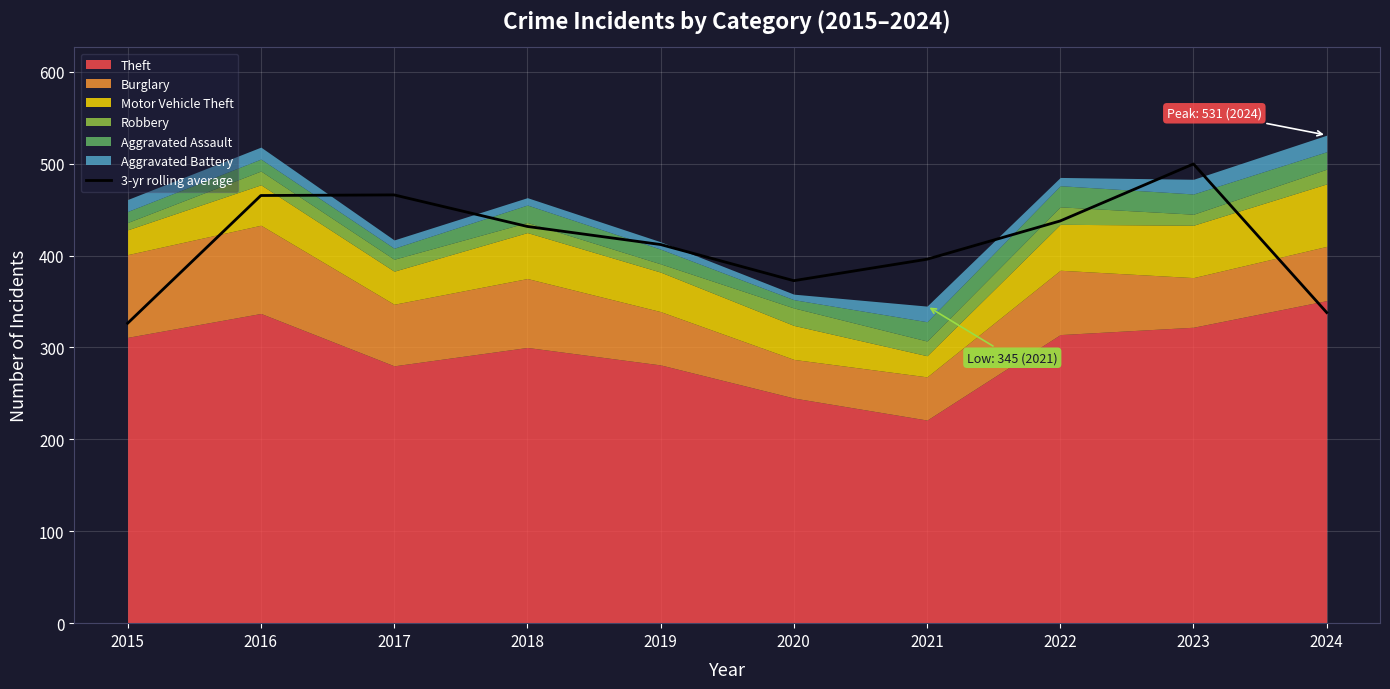

Is it true that the value at 2019 is 270.0?

False